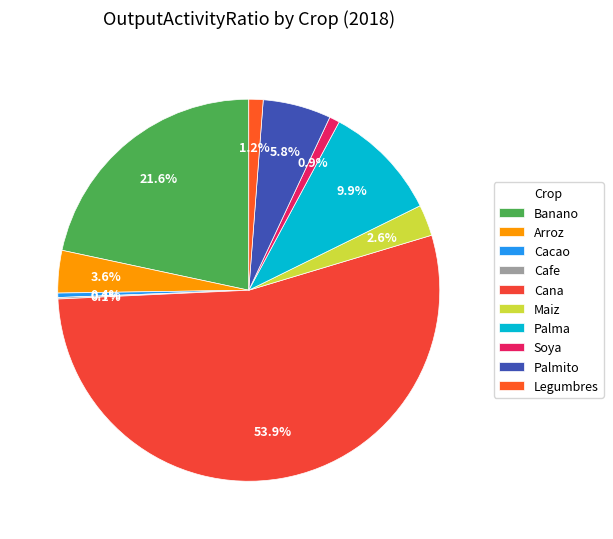

To the nearest percent, what is the difference between the Palmito and Cafe slice percentages?

6%